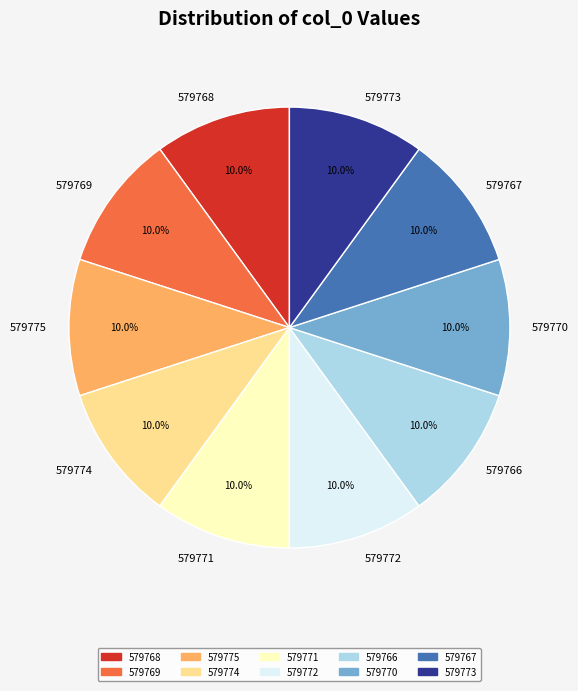

Does 579766 represent more than half of the total?

No